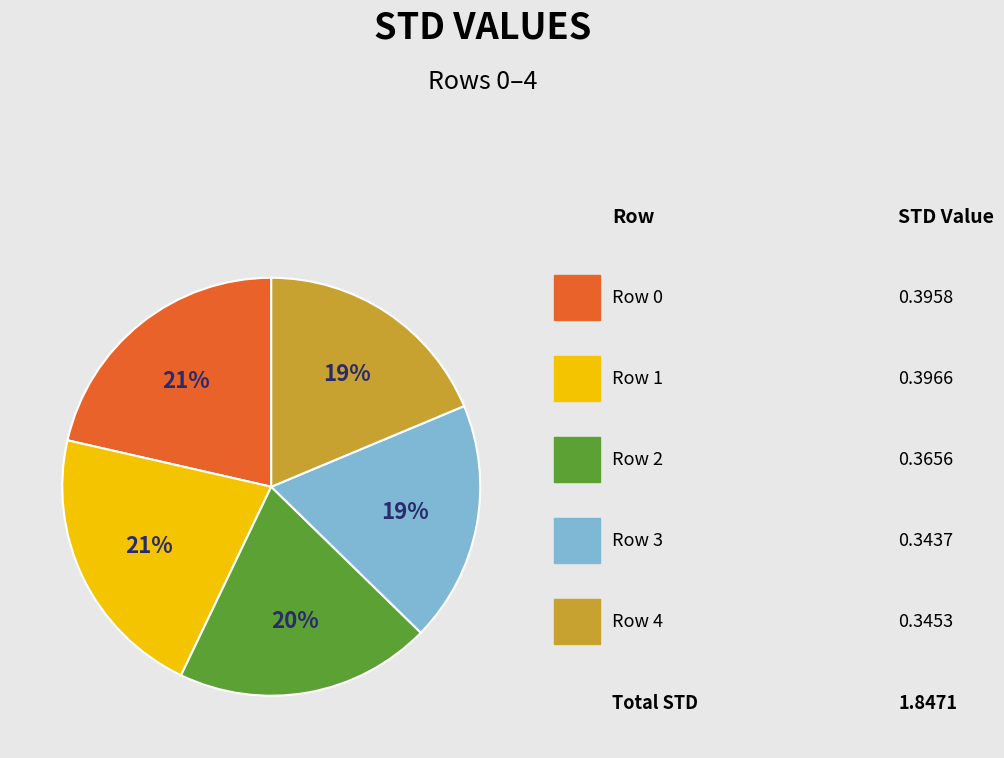

Is there any slice that represents more than half of the pie?

No